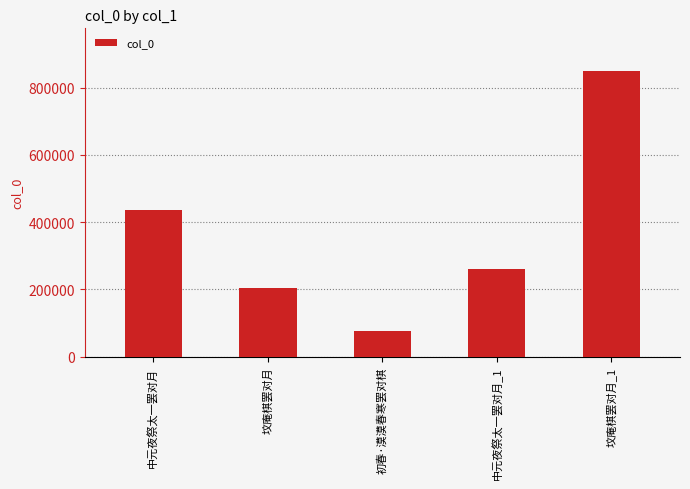

Approximately how many times larger is the value at 初春·漠漠春寒罢对棋 compared to 坟庵棋罢对月?

0.4